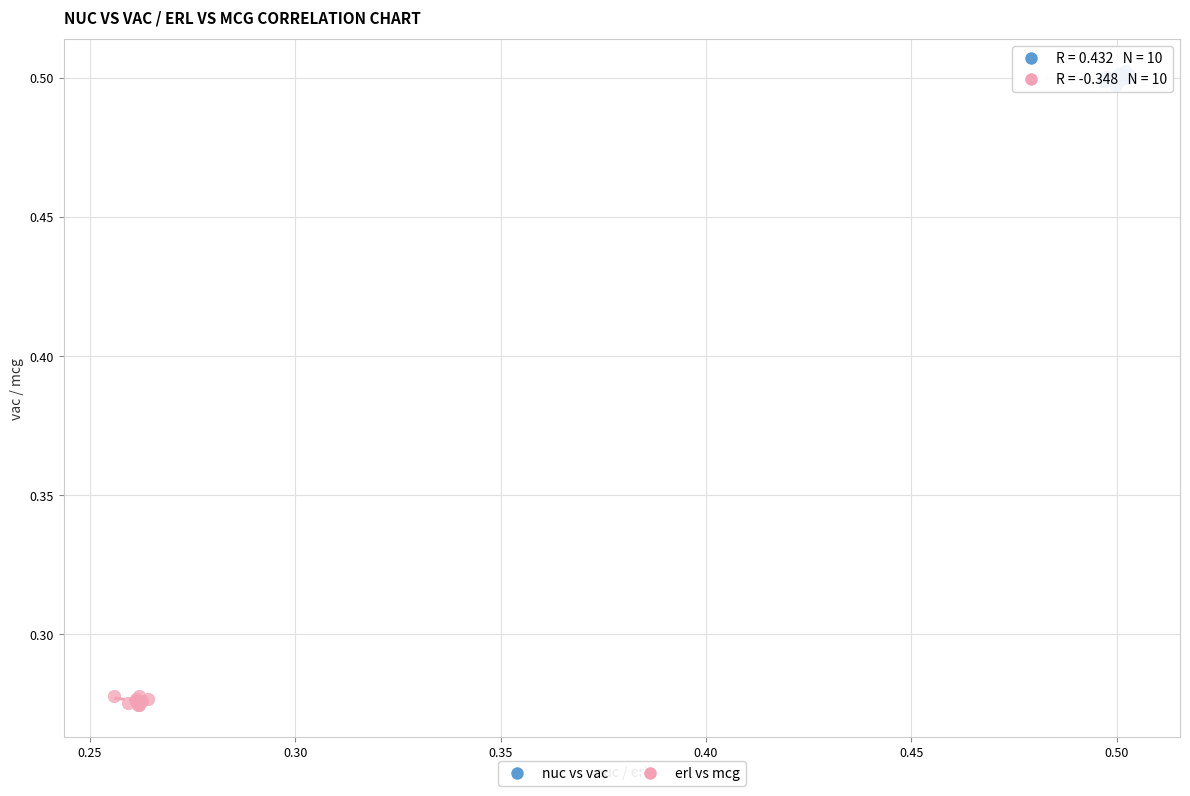

What are all the series names shown in the legend?

nuc vs vac, erl vs mcg